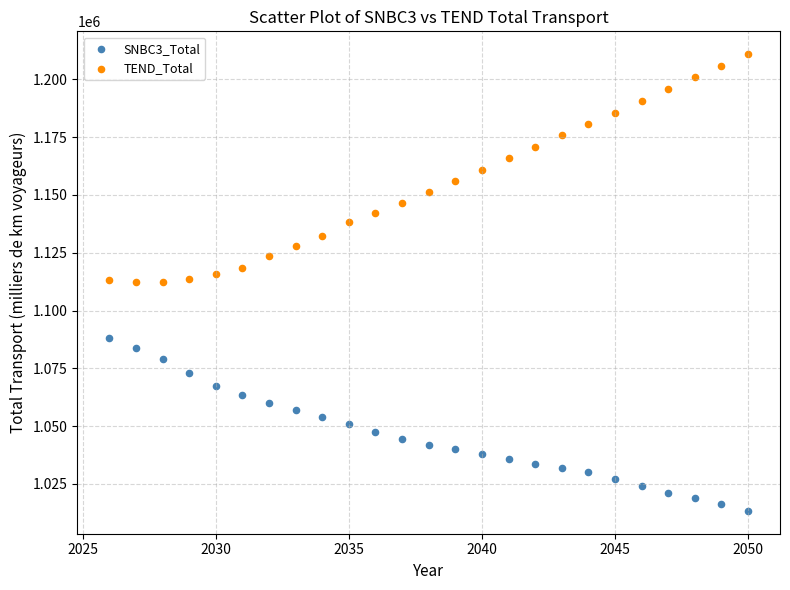

Across all data points, what is the range of X values (max minus min)?

24.0